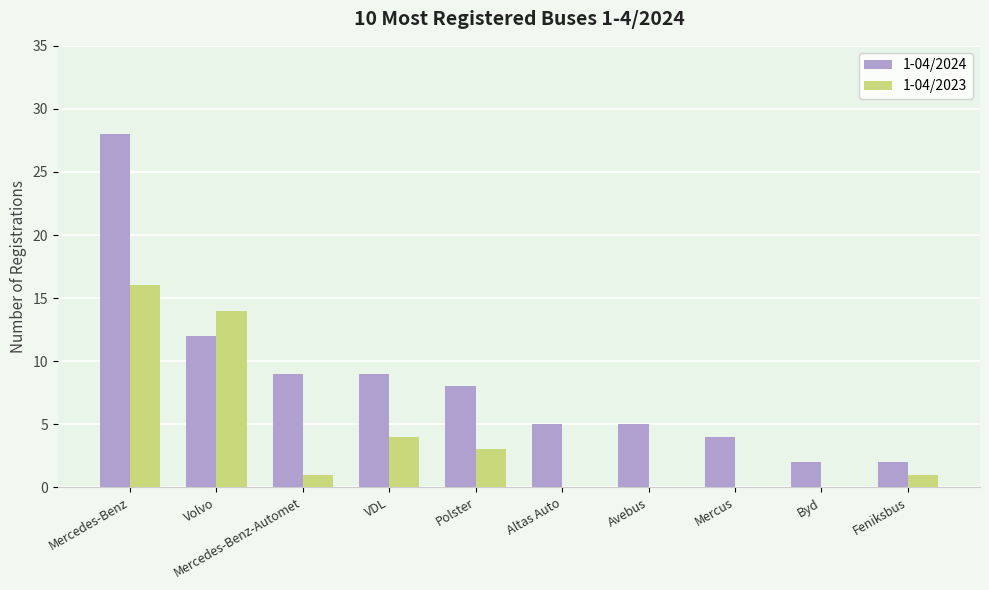

What are all the series names shown in the legend?

1-04/2024, 1-04/2023